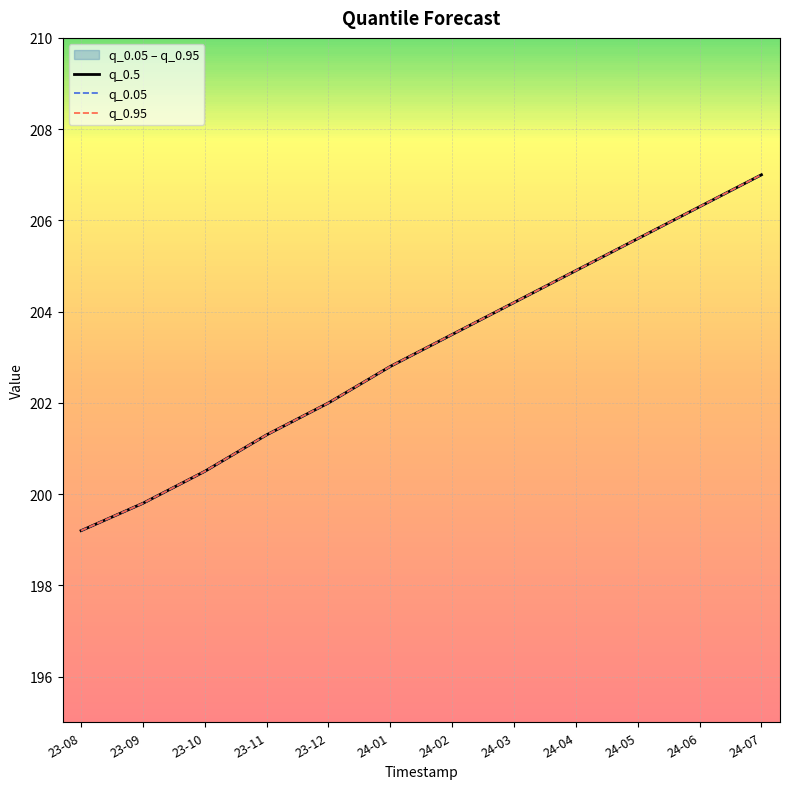

How many values in the q_0.05 series are below 203?

6